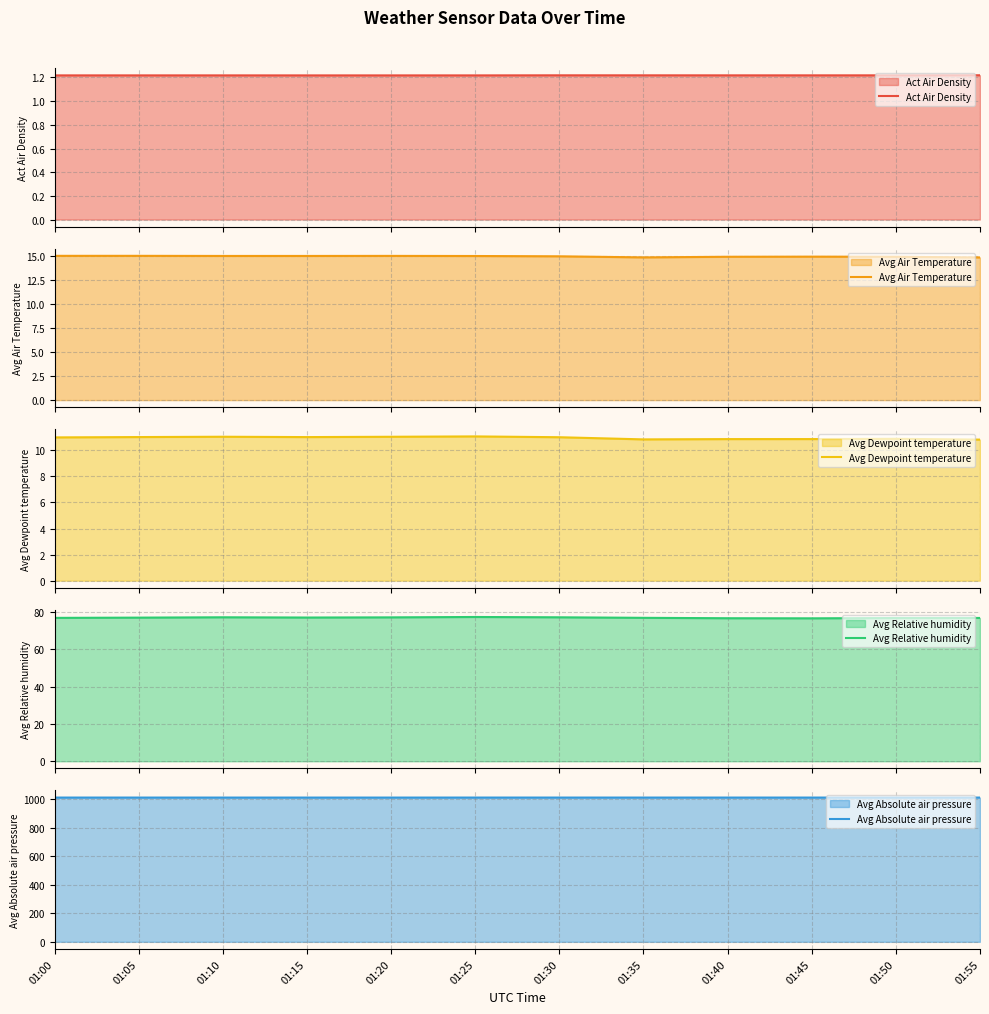

True or false: Avg Dewpoint temperature and Avg Relative humidity intersect in this chart.

False